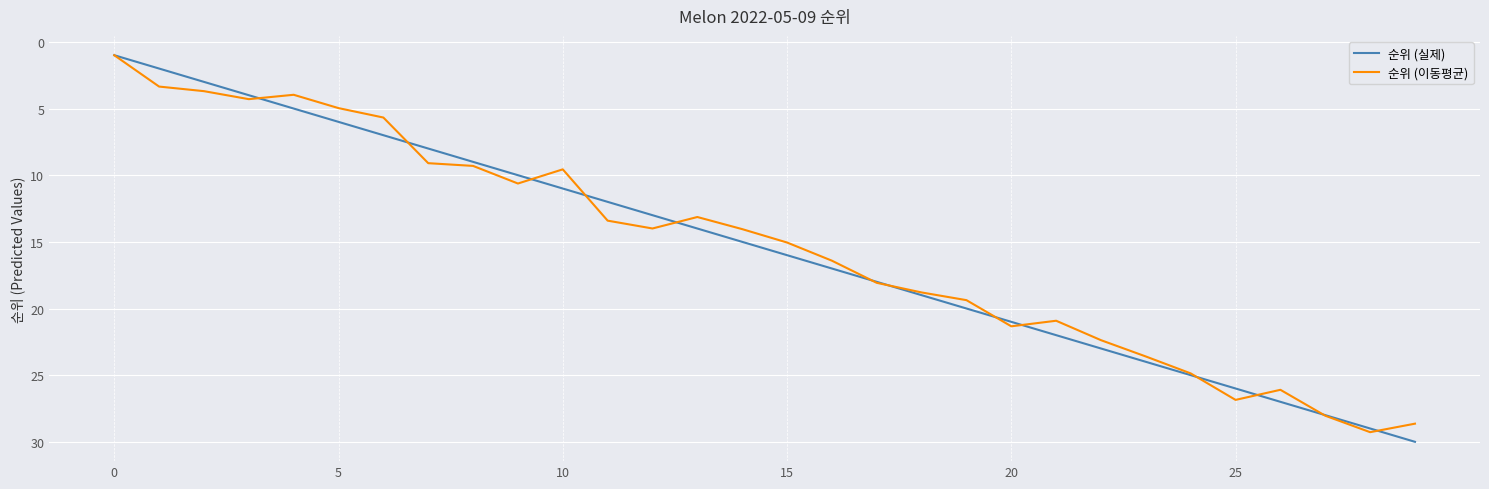

What is the difference between the second highest and minimum values in the 순위 (실제) series?

28.0